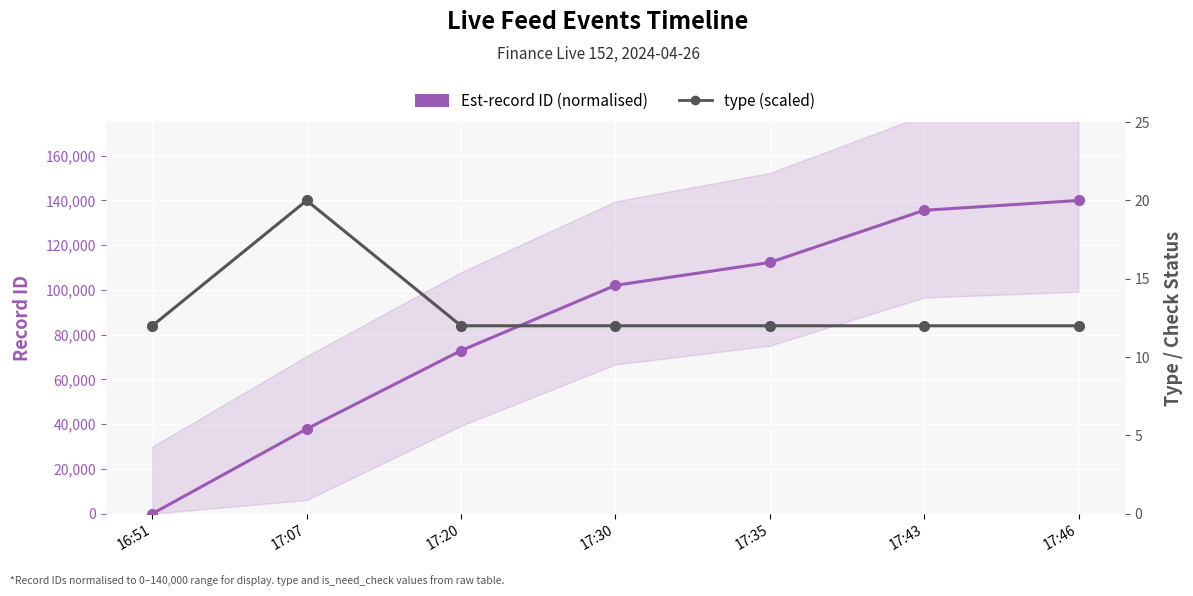

In type (scaled), how many points are higher than both neighbors (excluding endpoints)?

1